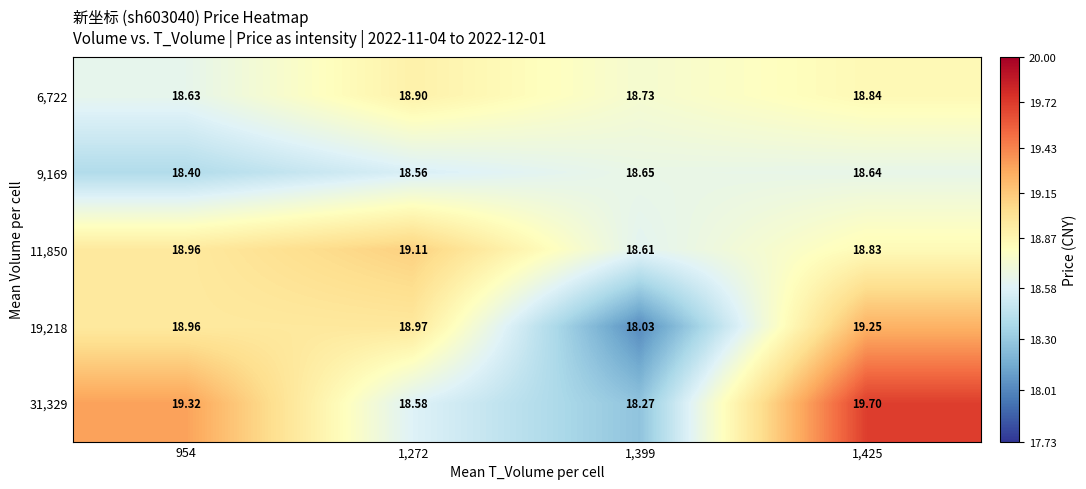

Is the value of 31,329 at 1,272 greater than the value of 6,722 at 1,272?

No